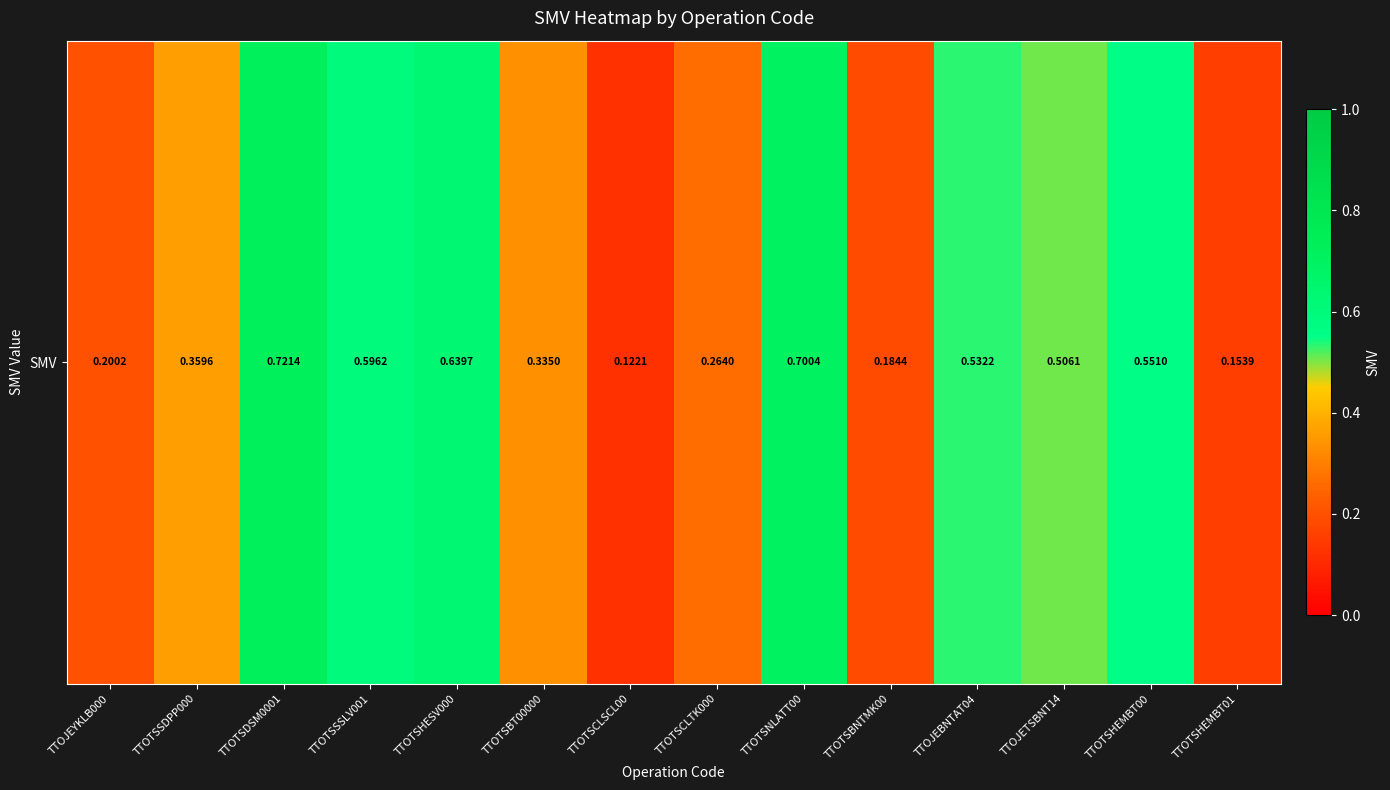

Which label corresponds to the smallest value in the chart?

TTOTSCLSCL00